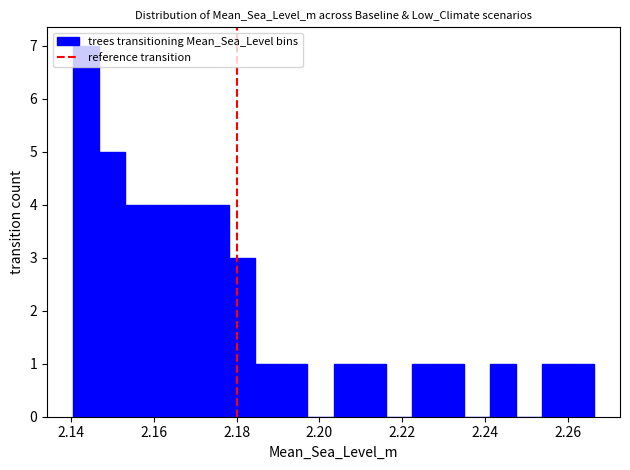

Read against the x-axis, roughly where is the centre of the tallest bar?

2.144